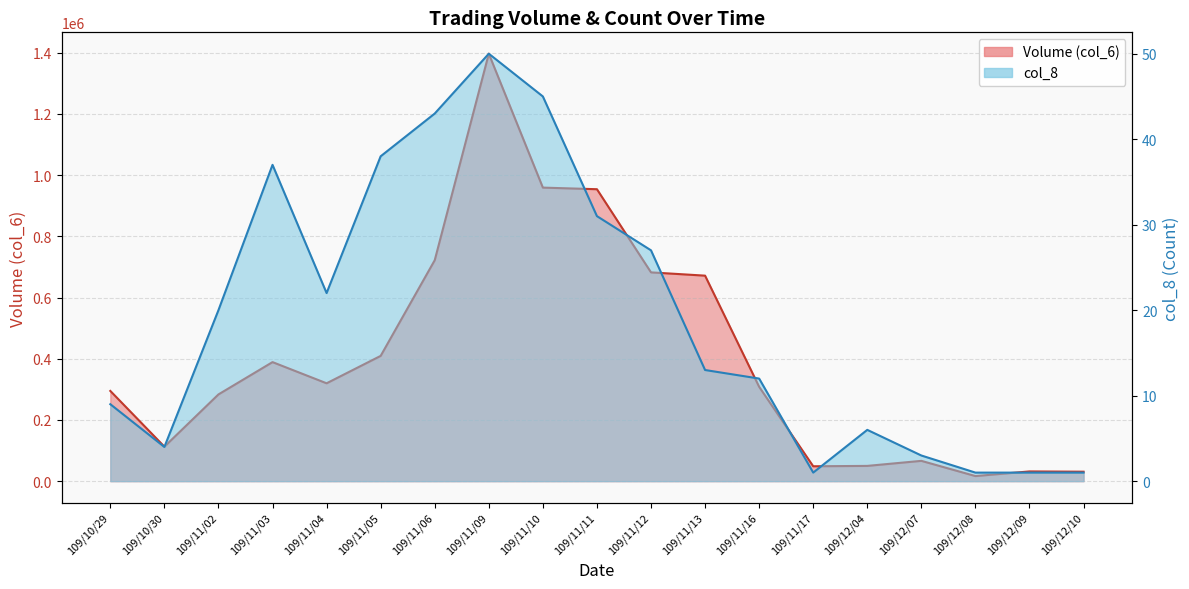

Where is col_8 nearest to the value 25?

109/11/12